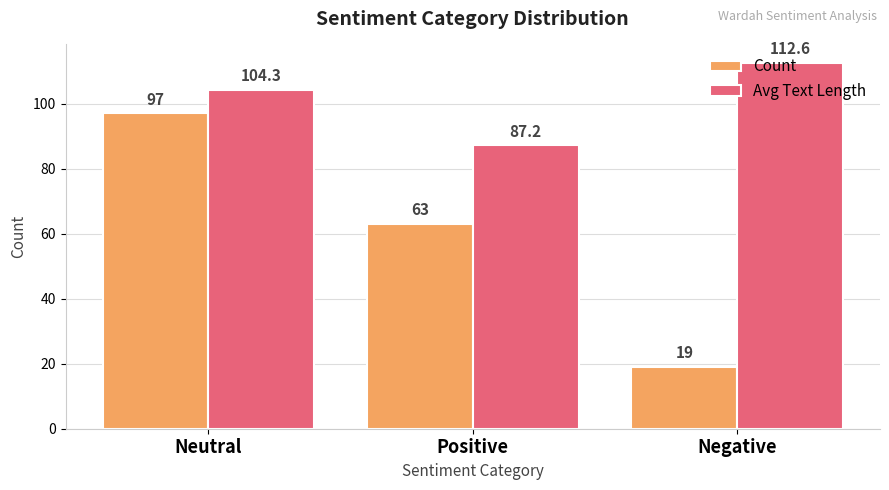

What is the difference between the Count values at Positive and Neutral?

34.0